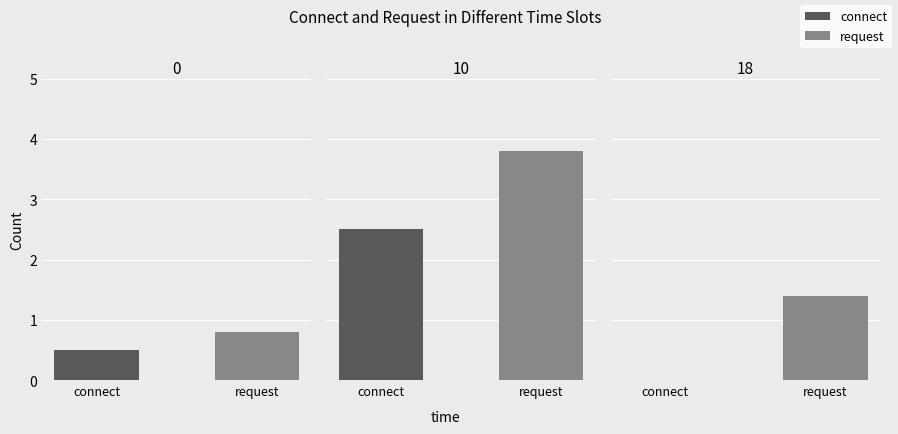

Reading right to left, extract all data points from this chart.

connect: 0.0	2.5	0.5
request: 1.4	3.8	0.8